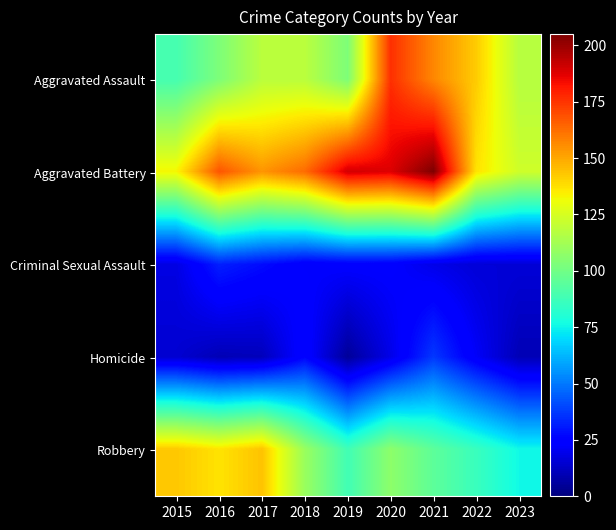

Which series has the largest total across all categories?

Aggravated Battery